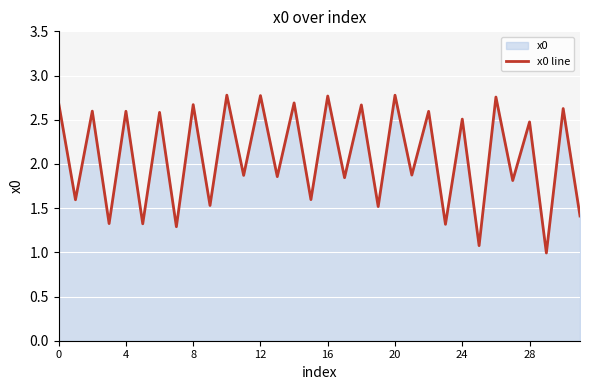

How many interior local valleys (lower than both neighbors) does the data have?

15